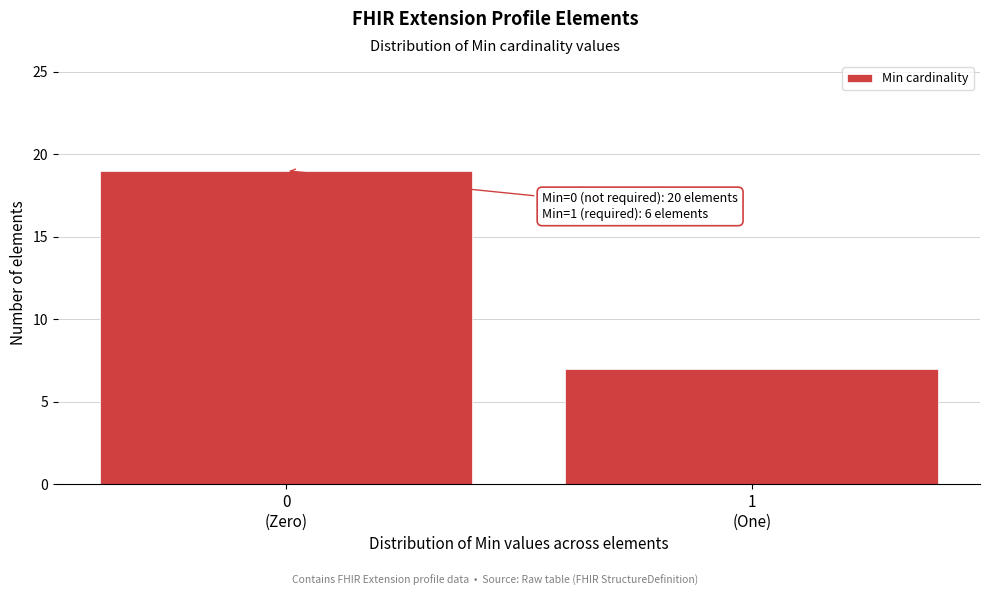

Reading left to right, what are all the values shown in this chart?

19	7